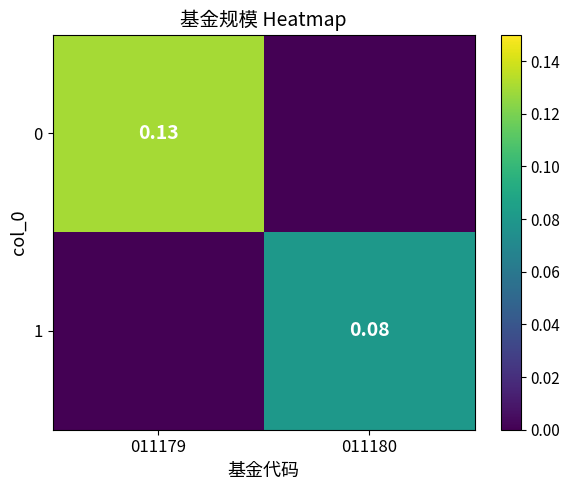

Is the value of 1 at 011179 greater than the value of 0 at 011180?

No